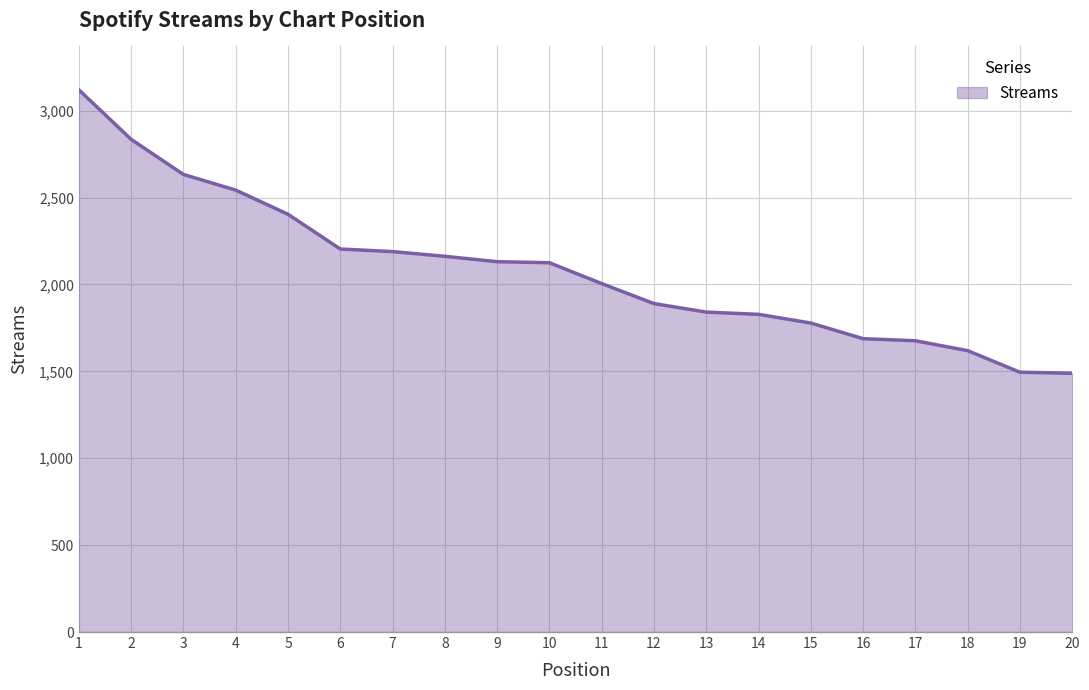

What is the greatest value displayed?

3120